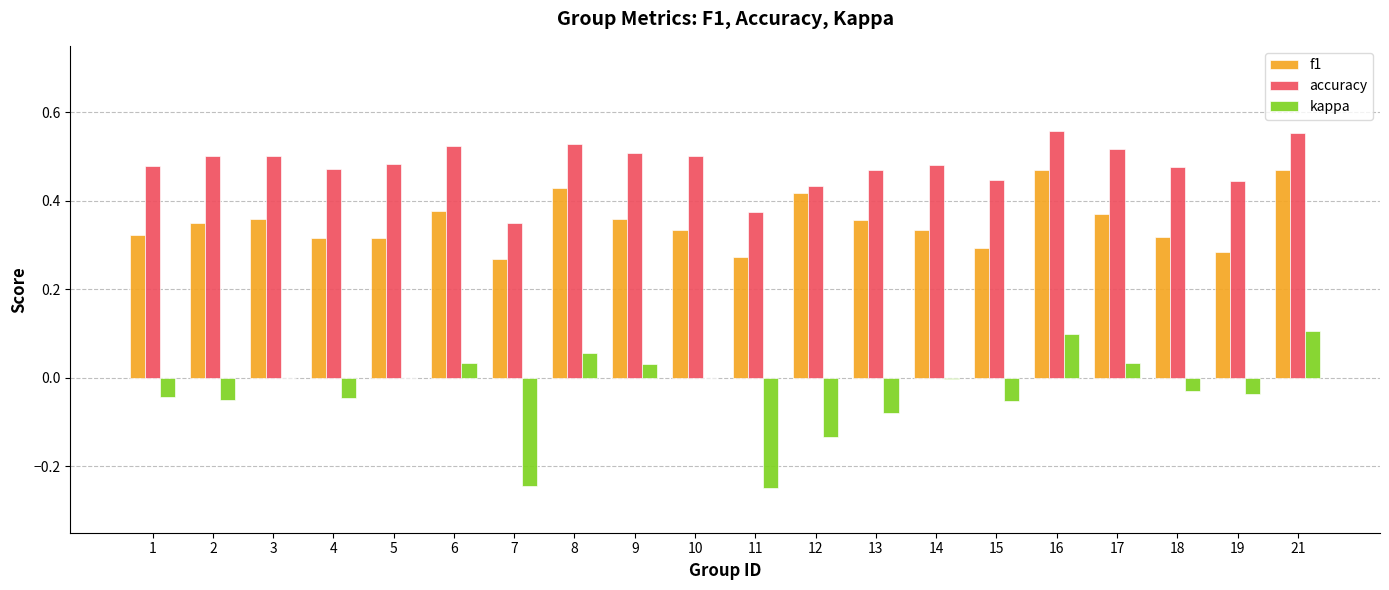

Between 2 and 16, which series saw the biggest shift?

kappa